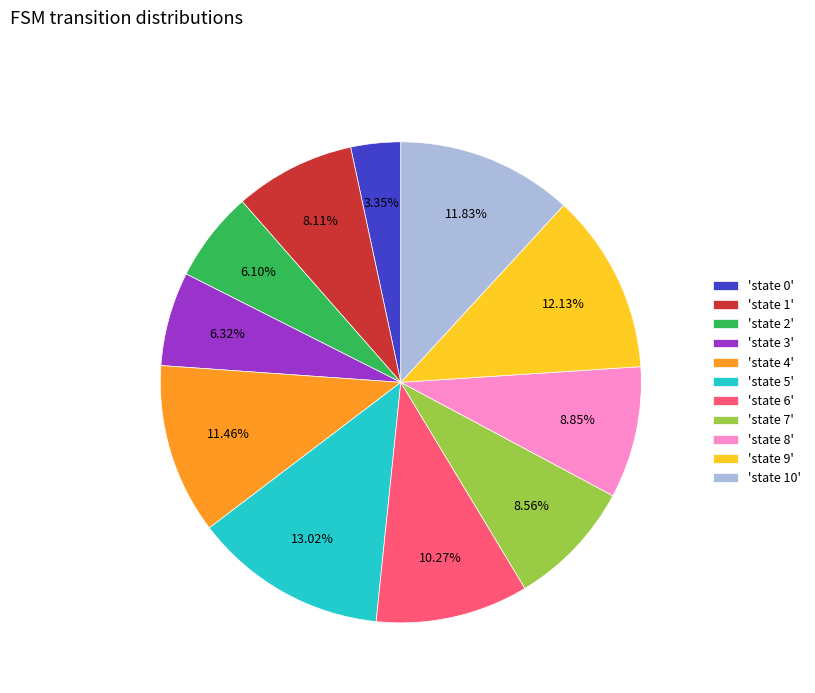

Do 'state 3' and 'state 1' together represent more than half of the pie?

No